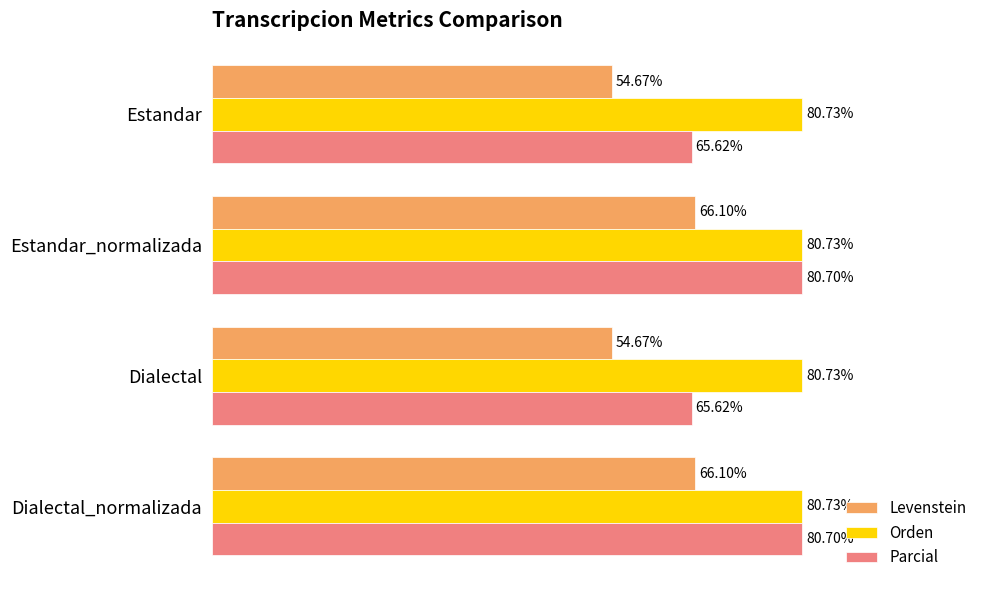

Which series has the largest total across all categories?

Orden